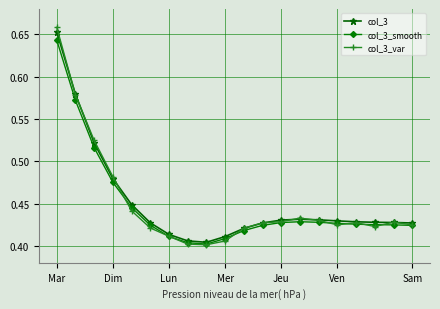

Which series has the widest spread of values?

col_3_var